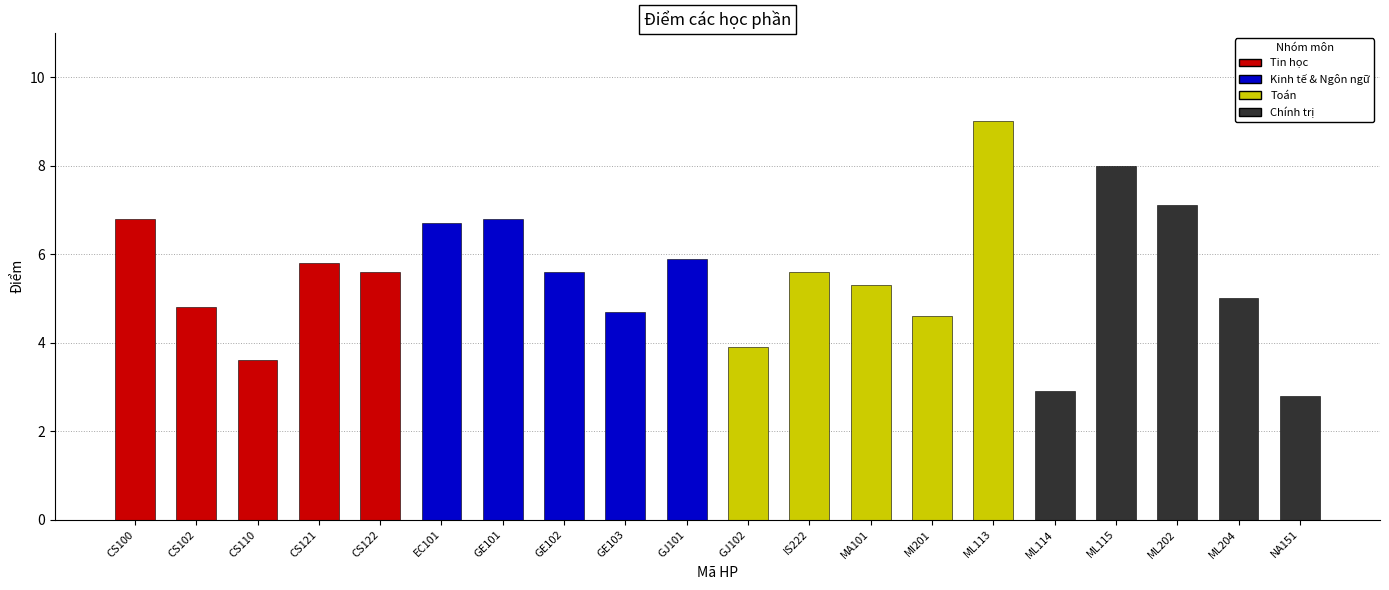

Reading left to right, list all the values displayed in this chart.

6.8	4.8	3.6	5.8	5.6	6.7	6.8	5.6	4.7	5.9	3.9	5.6	5.3	4.6	9.0	2.9	8.0	7.1	5.0	2.8